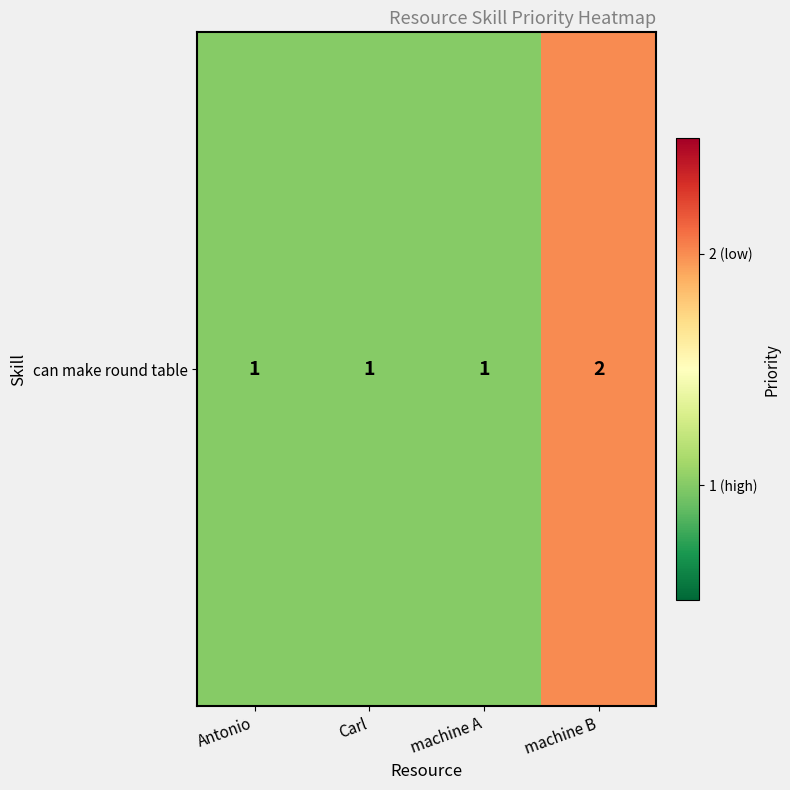

What is the average value?

1